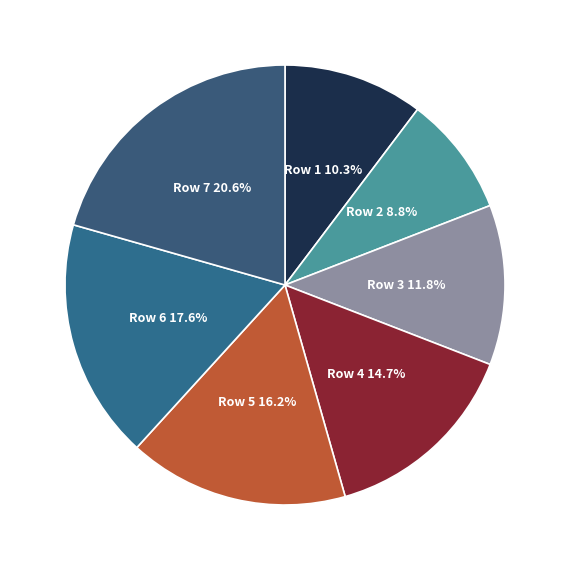

Which slice is the smallest?

Row 2 8.8%